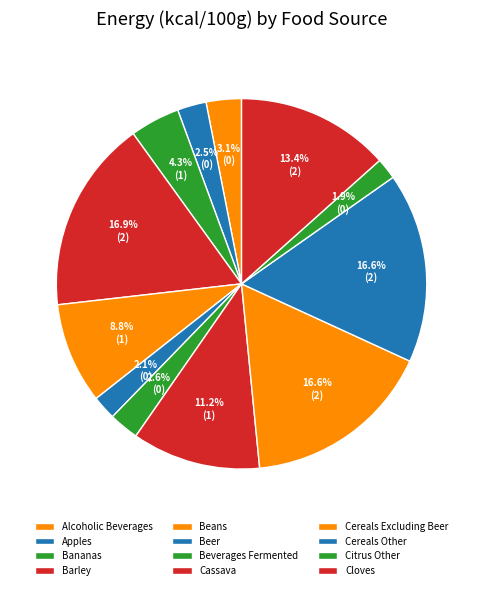

To the nearest percent, what is the combined percentage of Cassava and Cloves?

25%